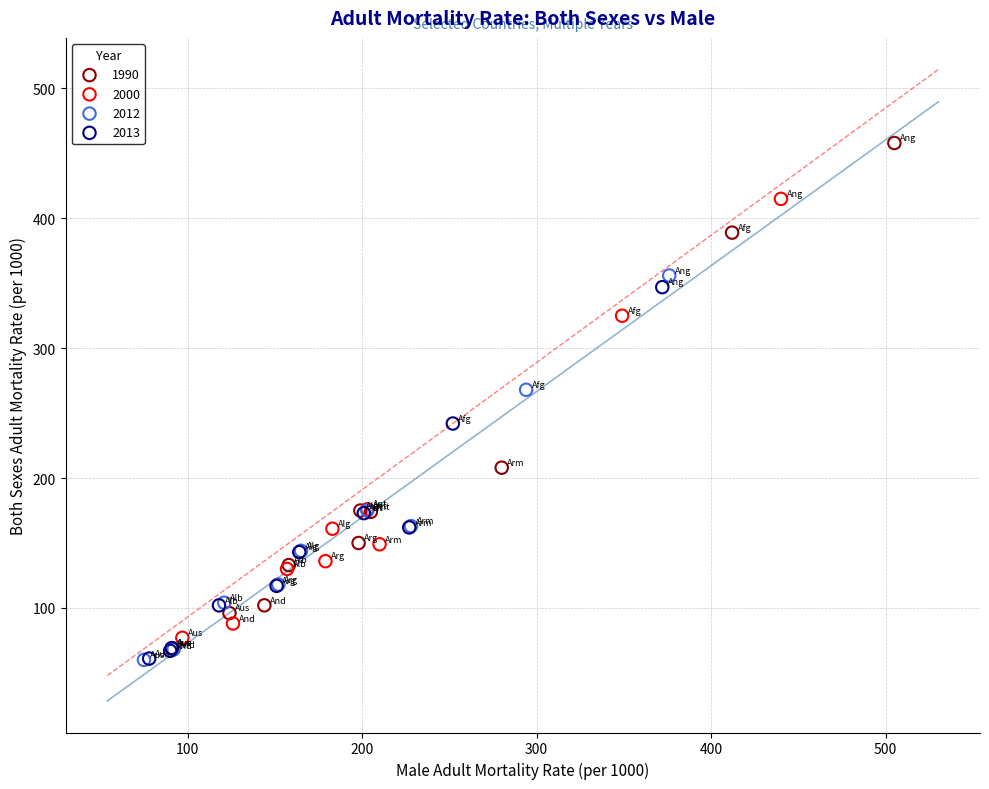

Which series has the largest Y range (max minus min)?

1990